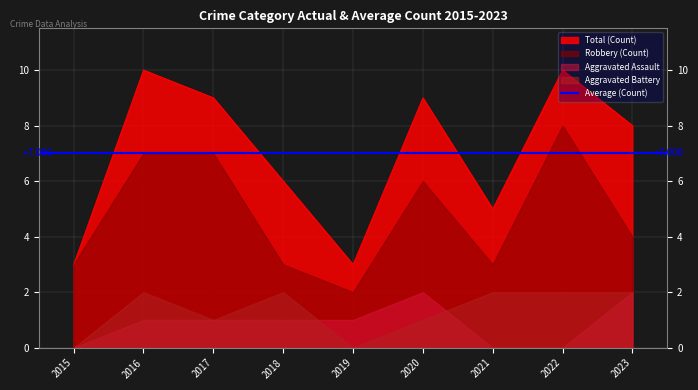

Is it true that Aggravated Assault equals 1 at 2019?

False